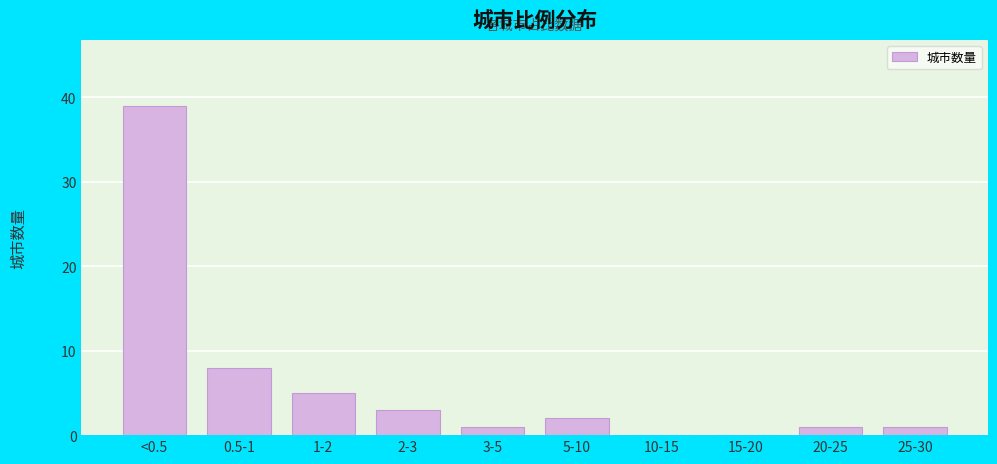

Reading left to right, extract all data points from this chart.

<0.5=39	0.5-1=8	1-2=5	2-3=3	3-5=1	5-10=2	10-15=0	15-20=0	20-25=1	25-30=1